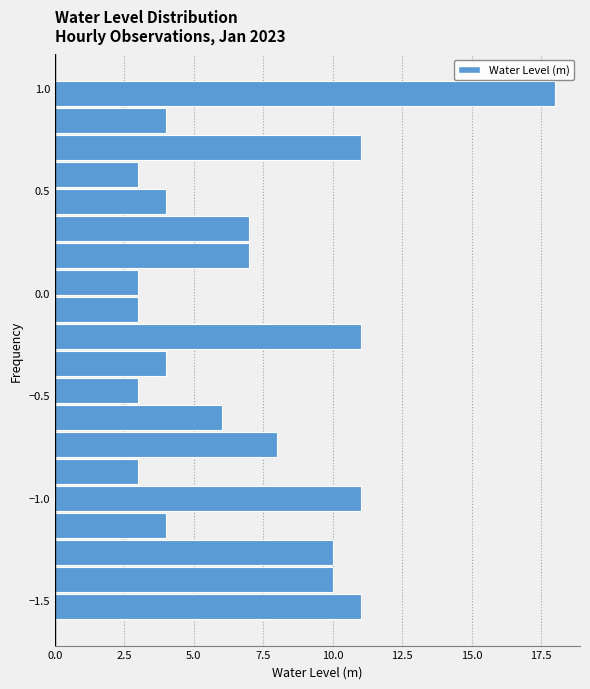

Read against the y-axis, roughly where is the centre of the longest bar?

0.95